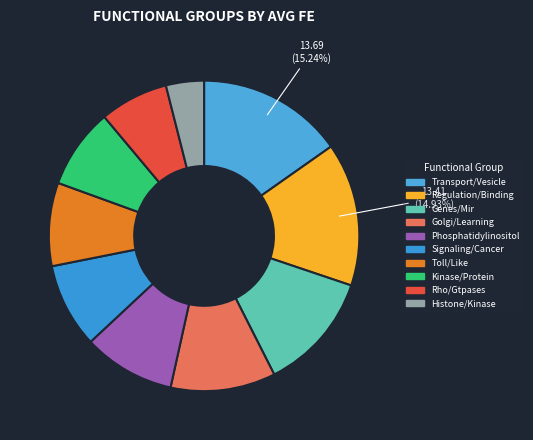

To the nearest percent, what is the difference between the largest and smallest slice percentages?

11%